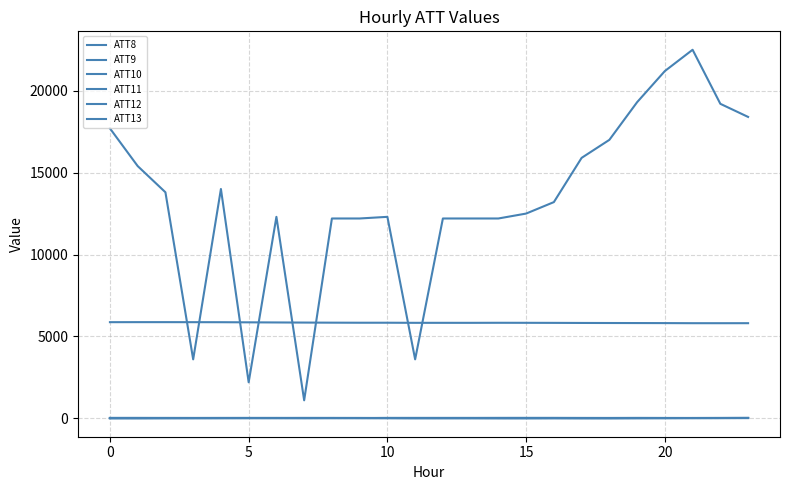

How many values in the ATT10 series are below 24?

12